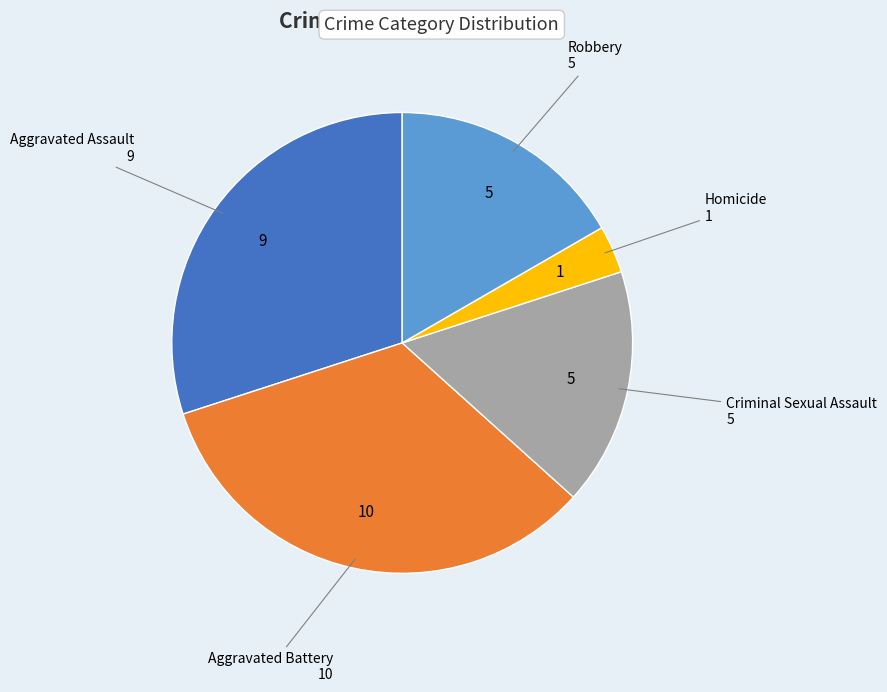

Do Aggravated Assault and Robbery together represent more than half of the pie?

No